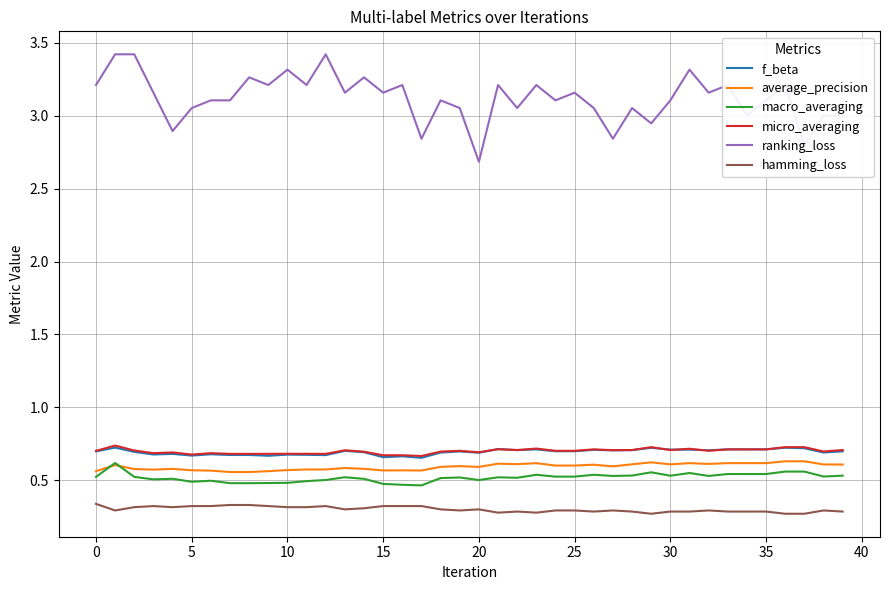

Which series has the largest range (max minus min)?

ranking_loss